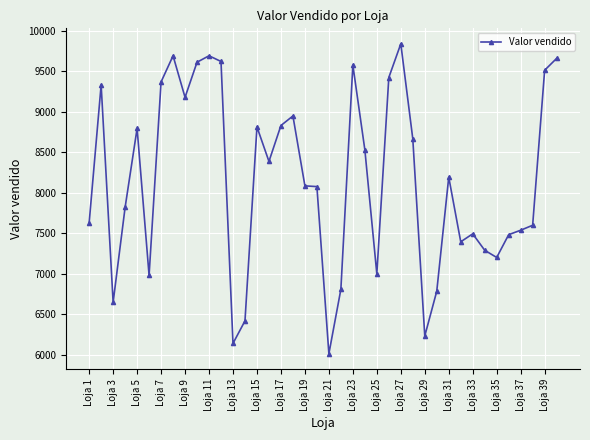

What is the value of the 24th point from the left?

8532.1